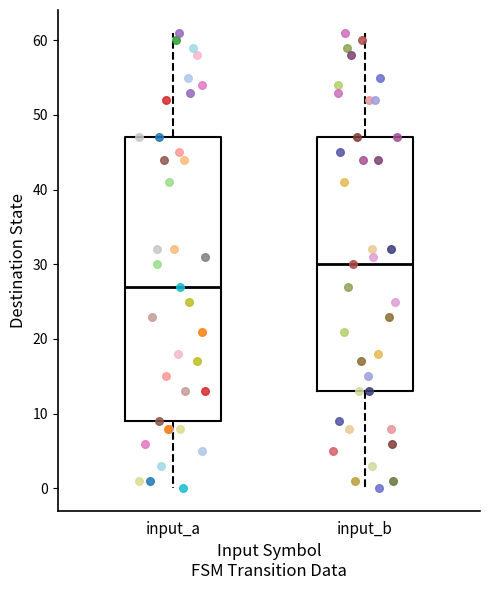

Reading left to right, transcribe this box plot: for each box, give where its median line is, the range the box spans, and where its two whiskers end, as read against the y-axis. The values are not printed on the chart, so give them approximately, as read against the axis.

input_a: median 27, box 9 to 47, whiskers 0 to 61
input_b: median 30, box 13 to 47, whiskers 0 to 61